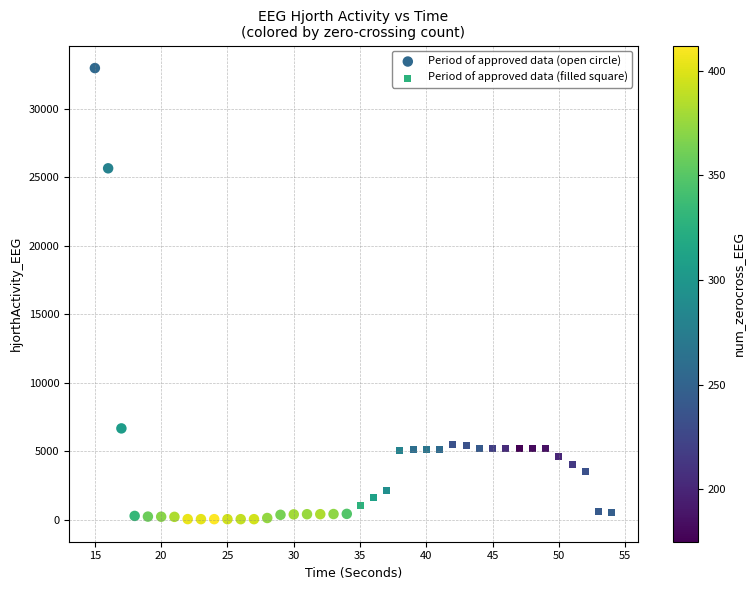

Which series has the largest Y range (max minus min)?

Period of approved data (open circle)